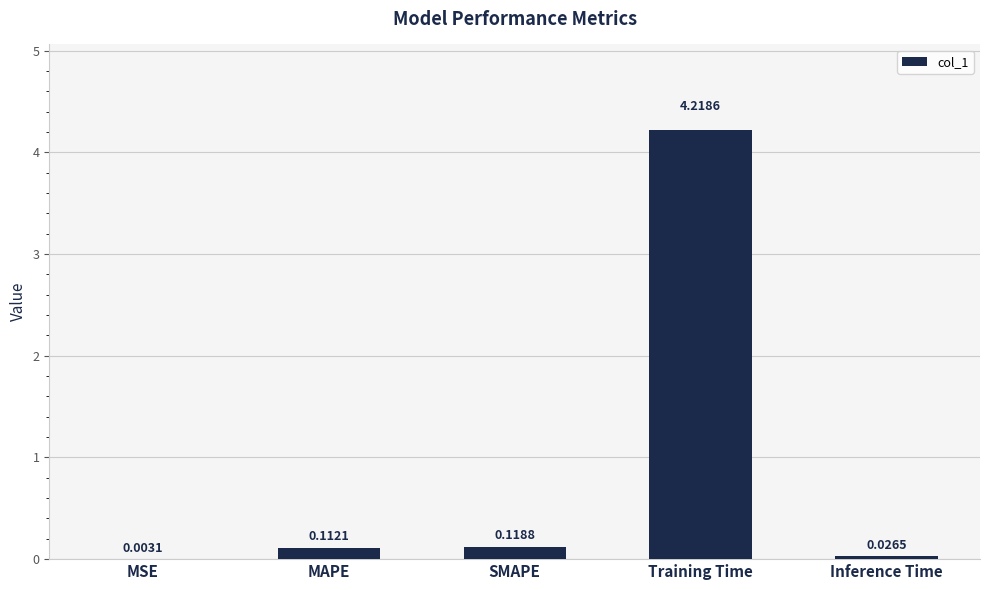

At which label is the value closest to 2?

SMAPE